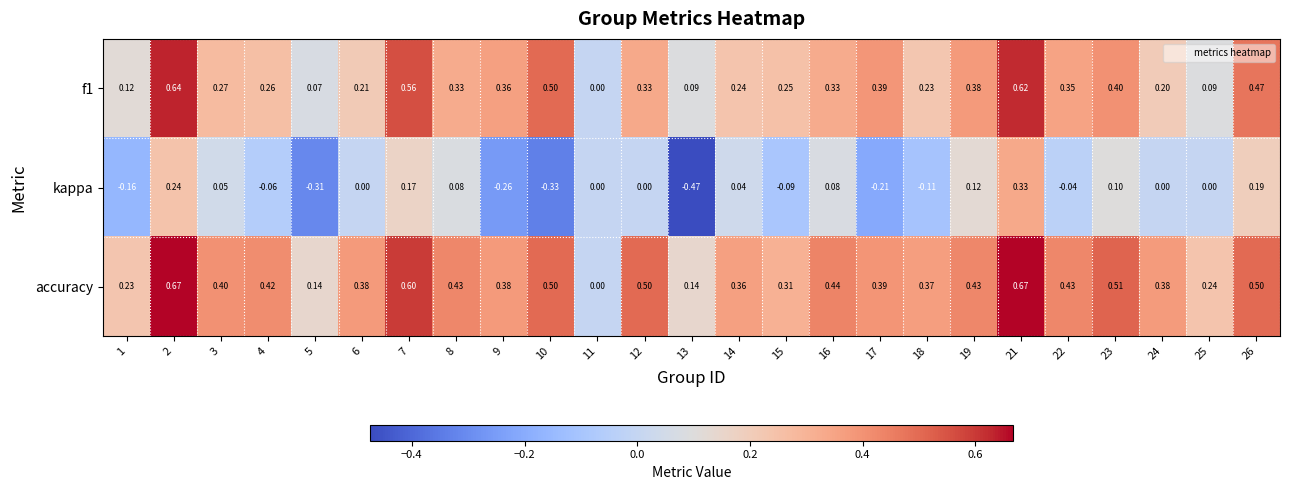

Which series changed the most between 21 and 22?

kappa